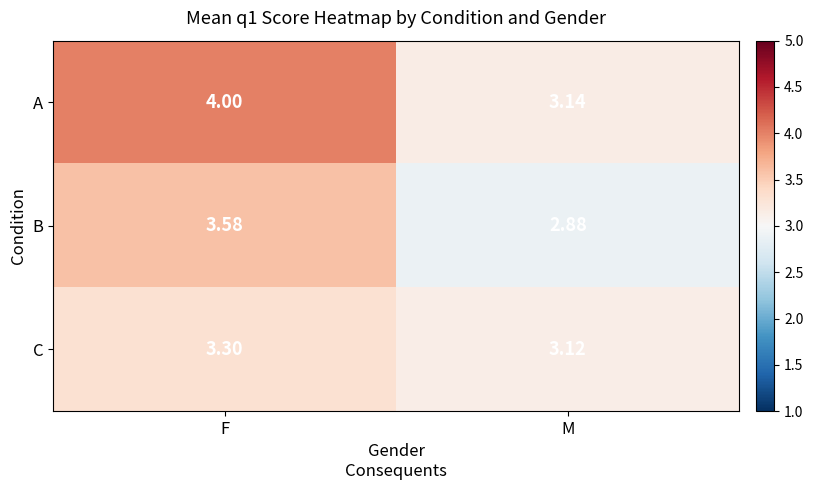

Which series has the widest spread of values?

A